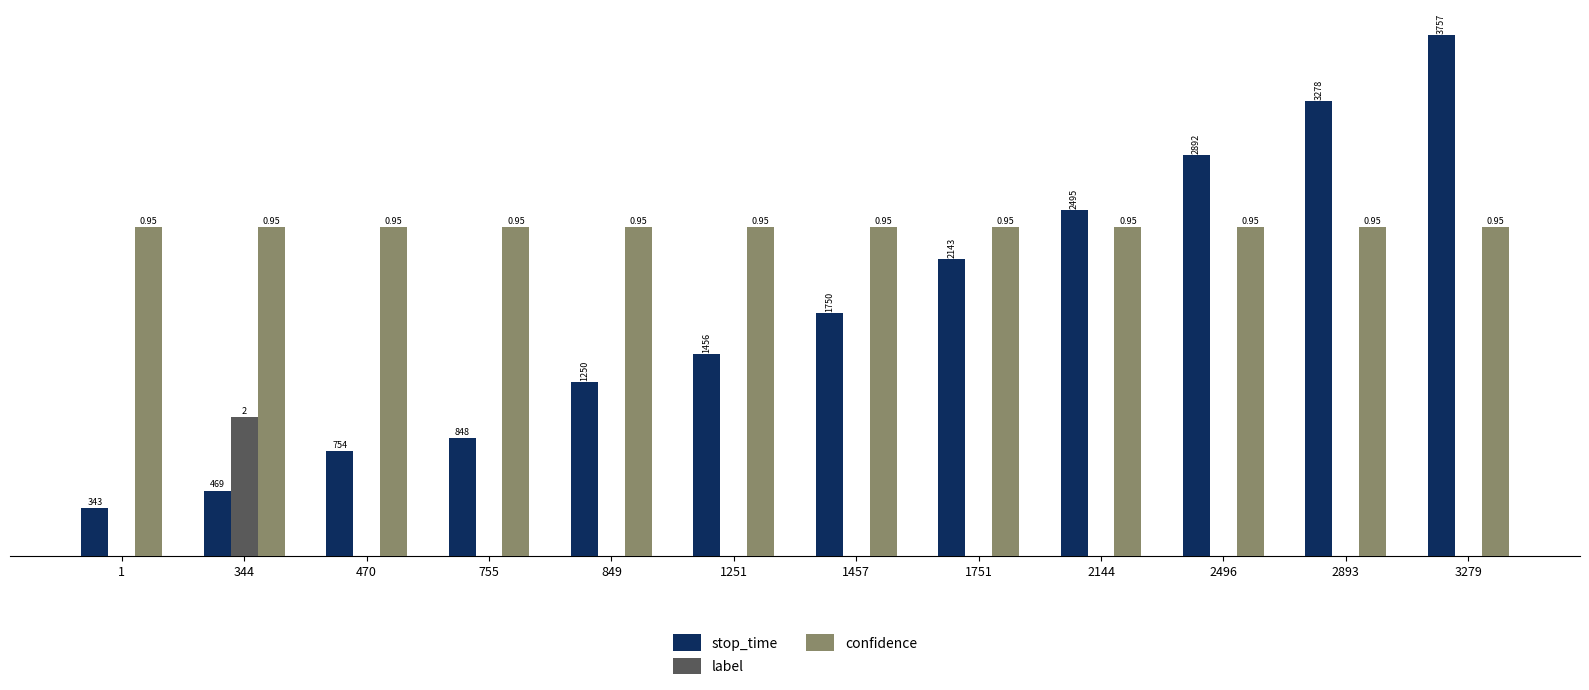

Between 755 and 2893, which series saw the biggest shift?

stop_time